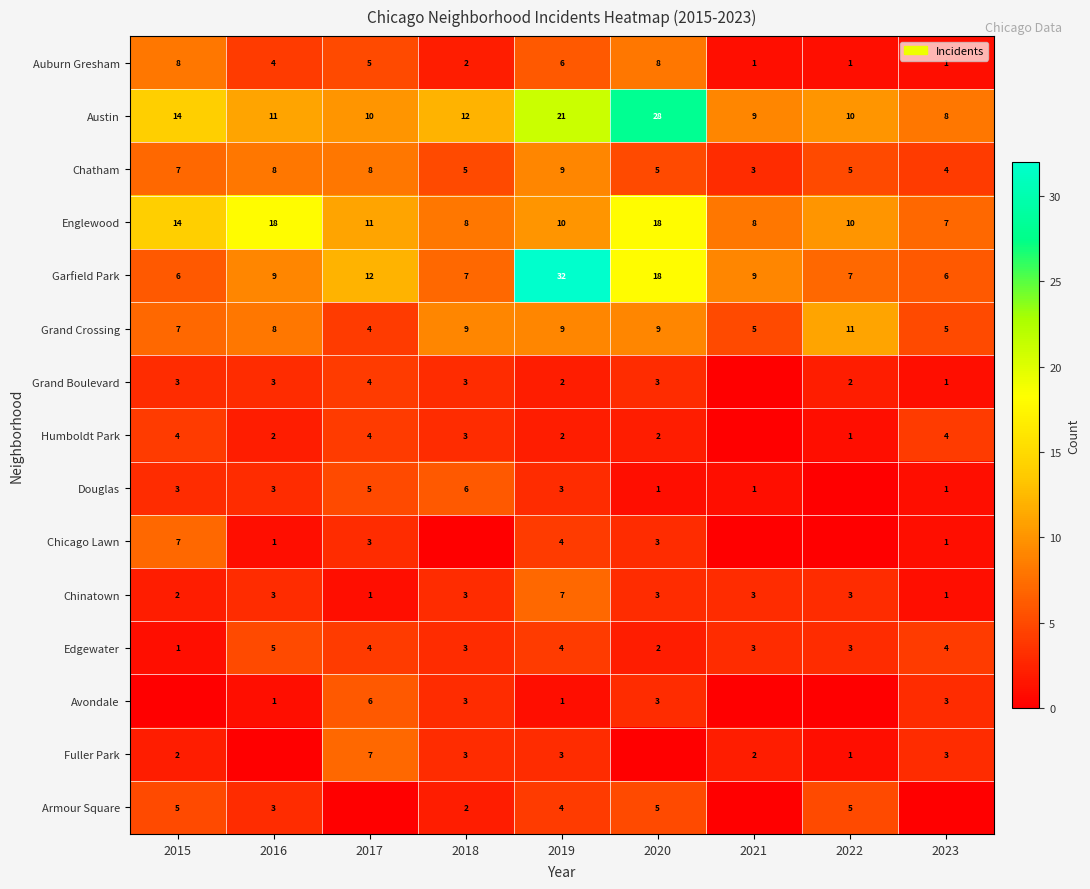

What is the difference between the second highest and minimum values in the Austin series?

13